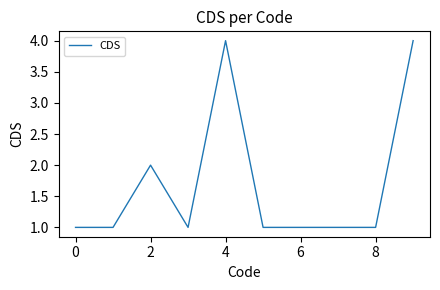

What is the greatest value displayed?

4